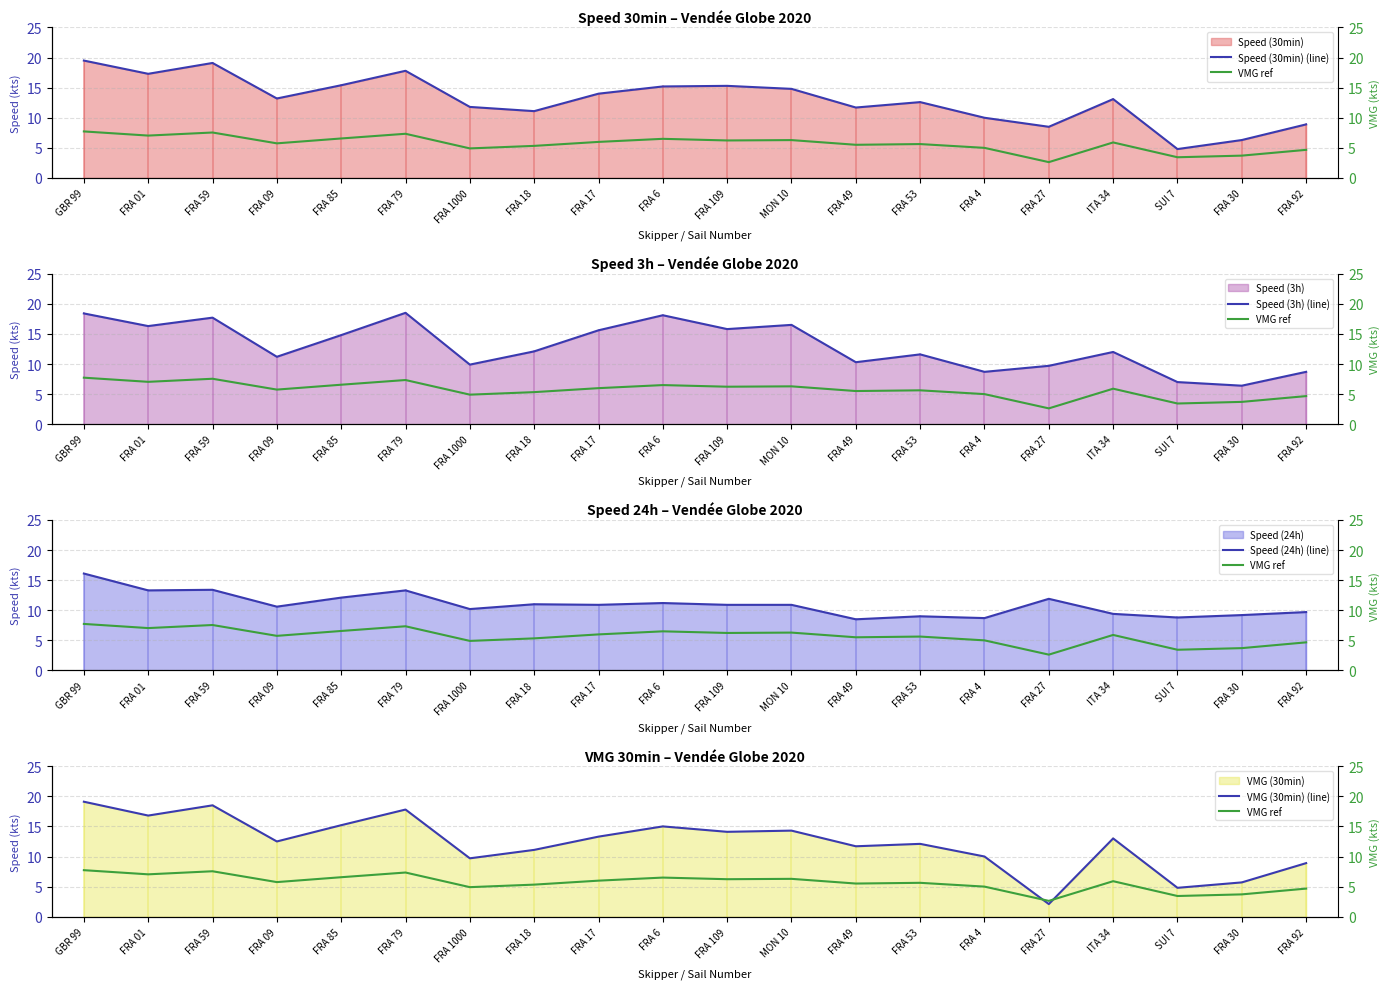

Where do Speed (3h) (line) and VMG (30min) (line) first cross each other?

FRA 85 and FRA 79